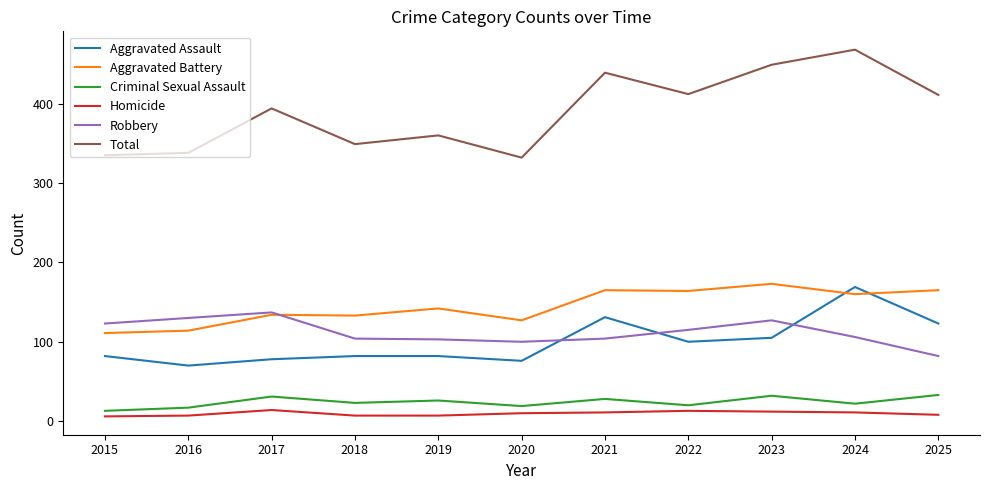

Is it true that Aggravated Assault equals 172 at 2021?

False